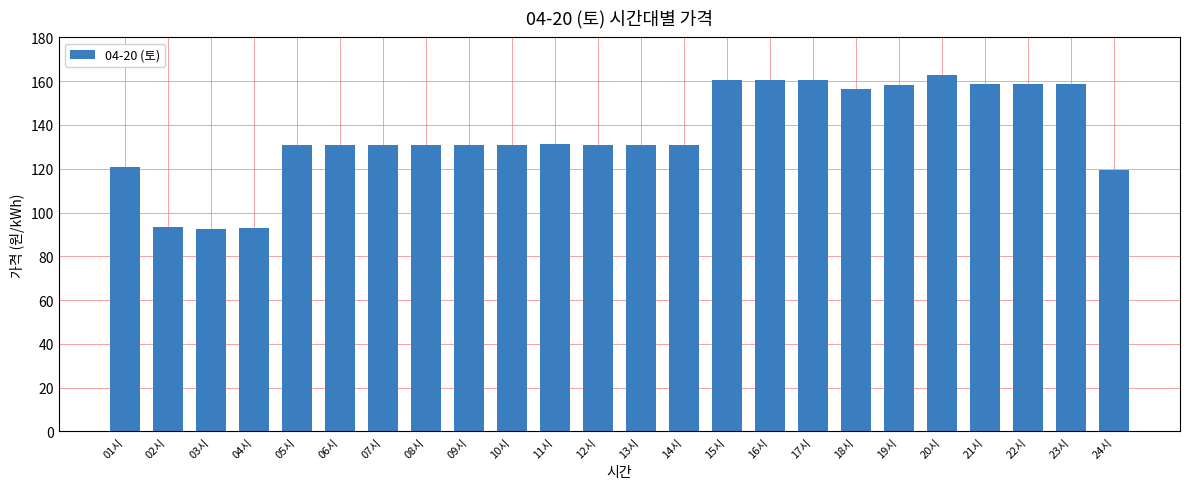

Read the value at 19시.

158.2